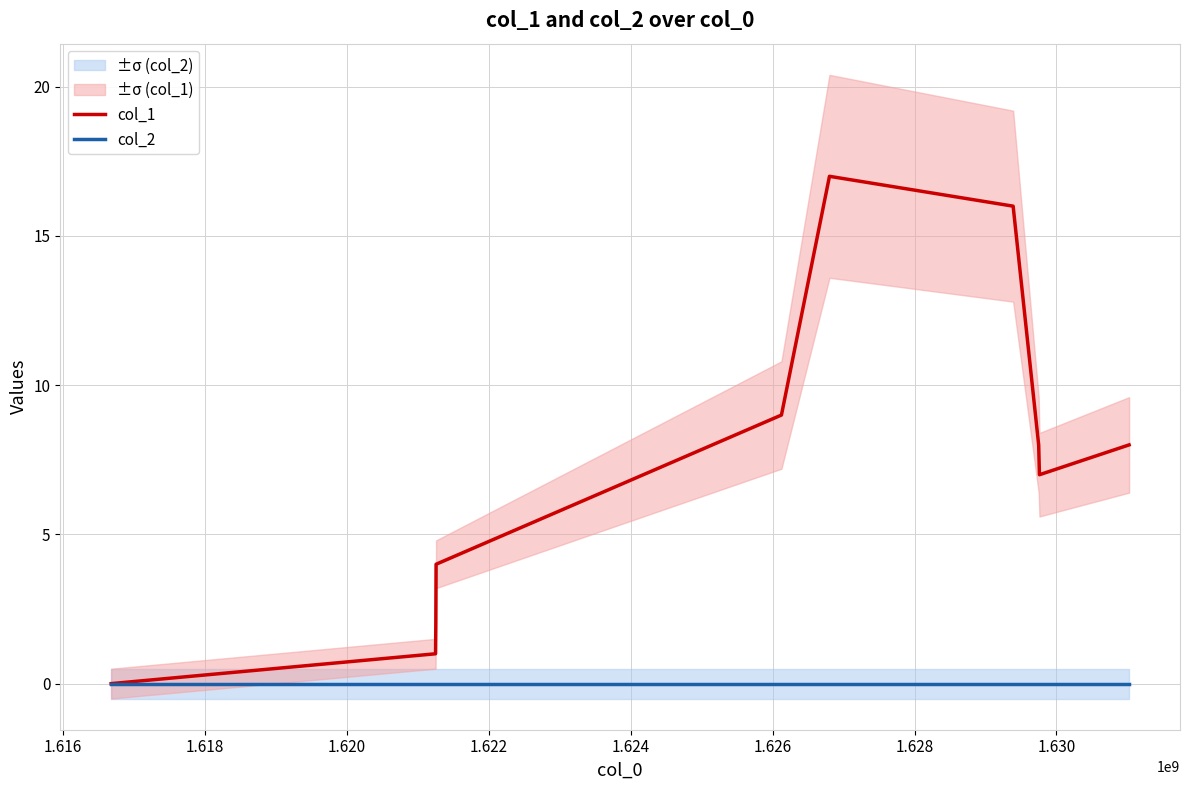

How many values in the col_1 series are below 8?

5